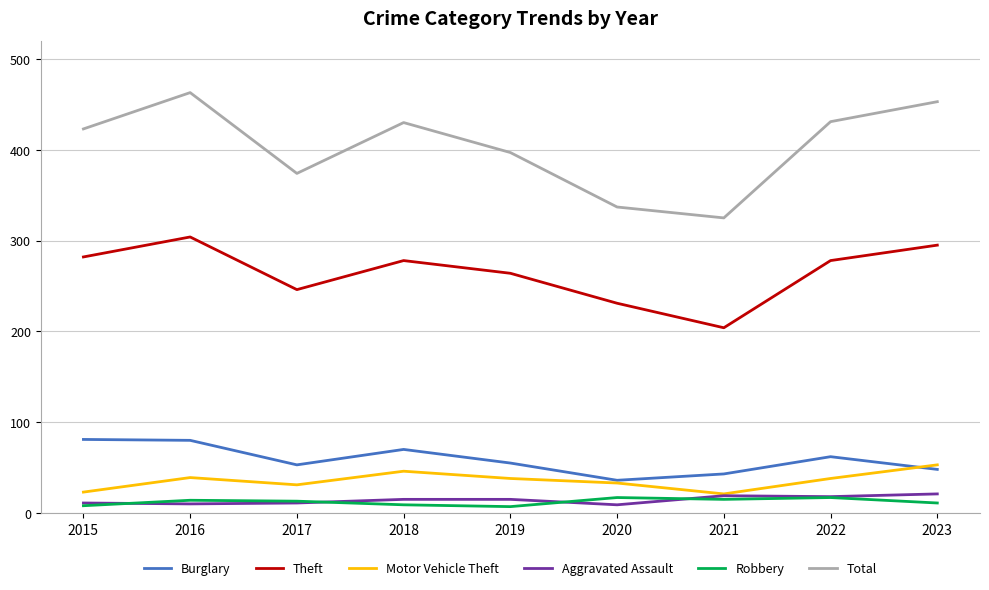

True or false: Theft and Burglary intersect in this chart.

False